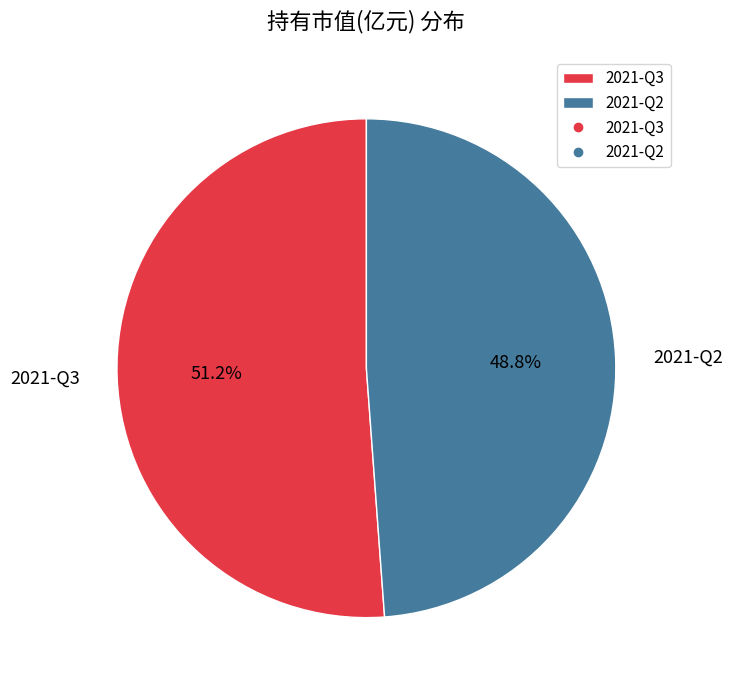

Count the number of slices in the pie.

2